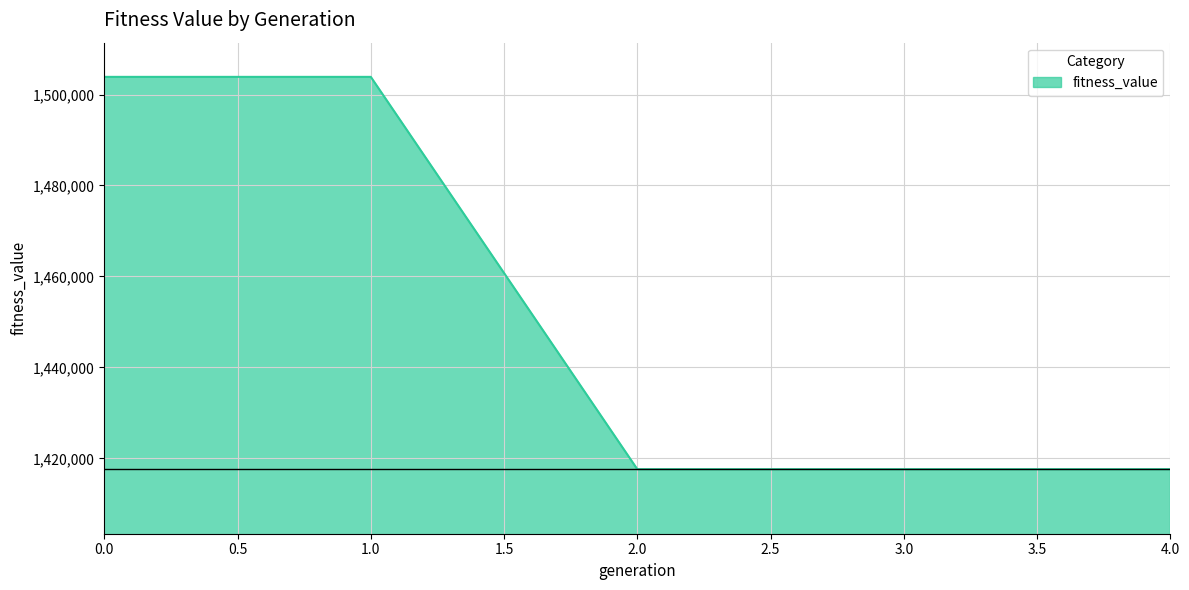

What is the difference between the maximum and minimum values?

86248.8